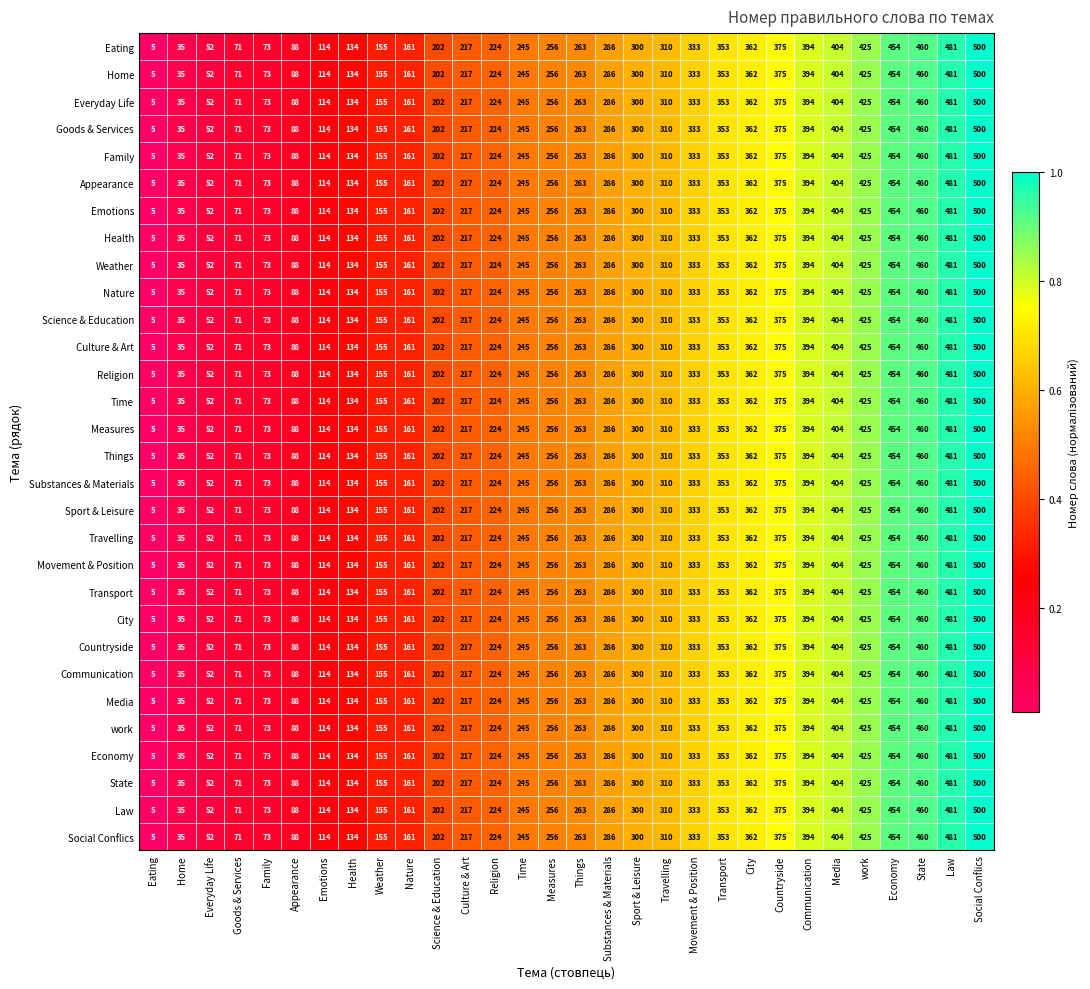

What value does the Substances & Materials series have at Things, to the nearest 5?

265